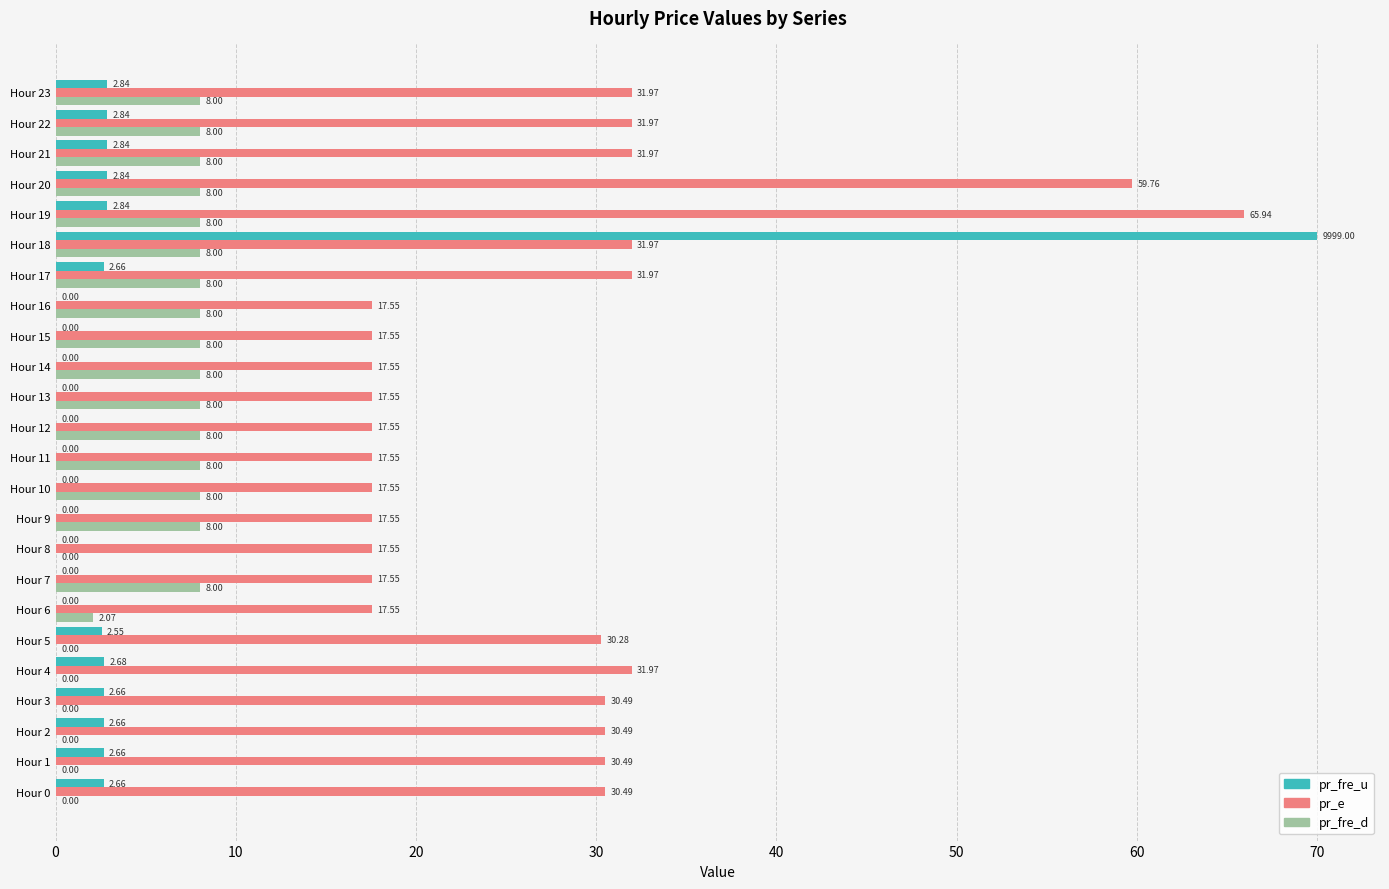

Between Hour 8 and Hour 11, which series saw the biggest shift?

pr_fre_d